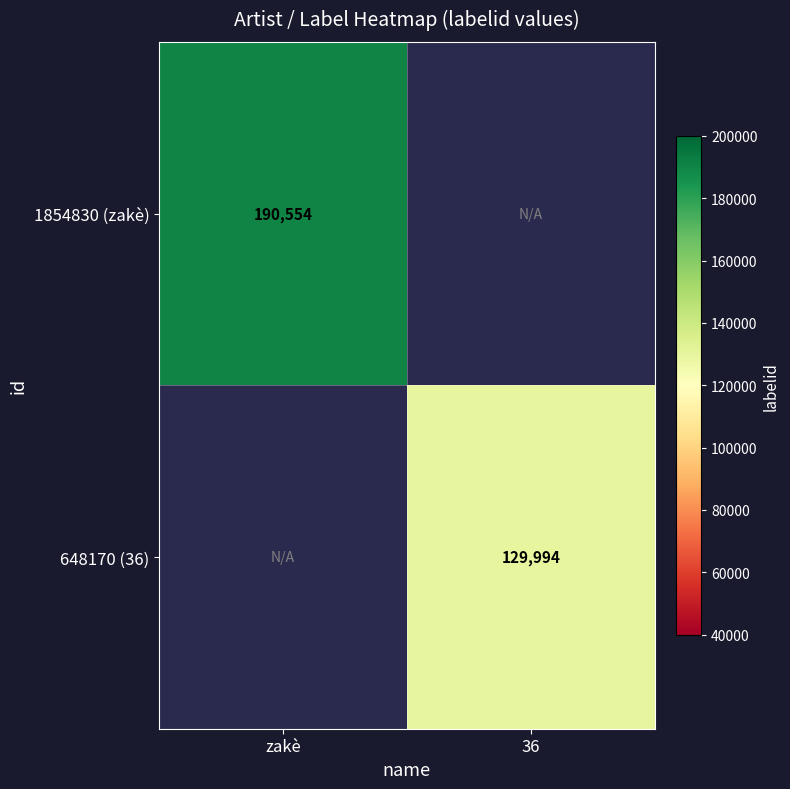

The 648170 (36) series shows 129994 at 36. True or false?

True